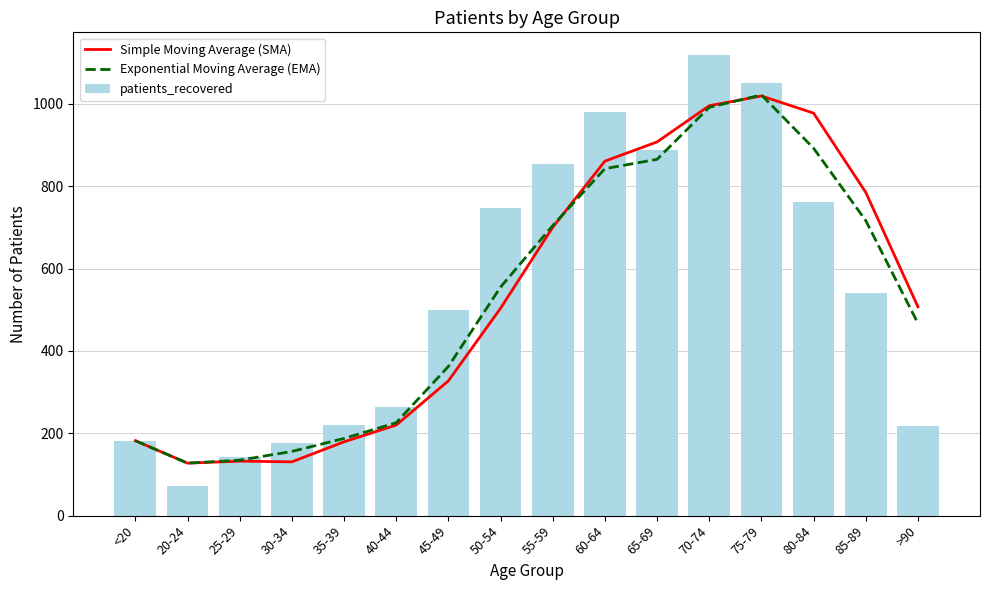

Reading left to right, extract all data points from this chart.

Simple Moving Average (SMA): <20=182.0	20-24=127.5	25-29=132.3	30-34=130.7	35-39=179.3	40-44=220.0	45-49=327.3	50-54=503.7	55-59=700.3	60-64=861.0	65-69=907.7	70-74=995.7	75-79=1019.3	80-84=977.7	85-89=785.3	>90=507.3
Exponential Moving Average (EMA): <20=182.0	20-24=127.5	25-29=134.8	30-34=155.9	35-39=187.4	40-44=225.7	45-49=362.4	50-54=555.2	55-59=704.6	60-64=842.8	65-69=865.4	70-74=991.7	75-79=1021.8	80-84=892.4	85-89=716.7	>90=467.4
patients_recovered: <20=182.0	20-24=73.0	25-29=142.0	30-34=177.0	35-39=219.0	40-44=264.0	45-49=499.0	50-54=748.0	55-59=854.0	60-64=981.0	65-69=888.0	70-74=1118.0	75-79=1052.0	80-84=763.0	85-89=541.0	>90=218.0